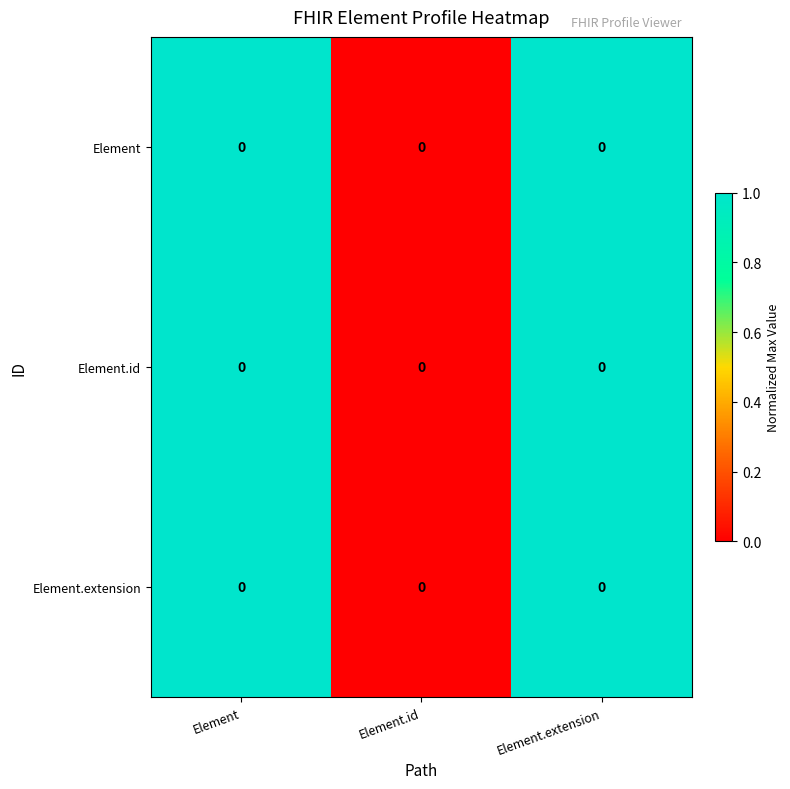

Is it true that Element.id equals 0.0 at Element.id?

True